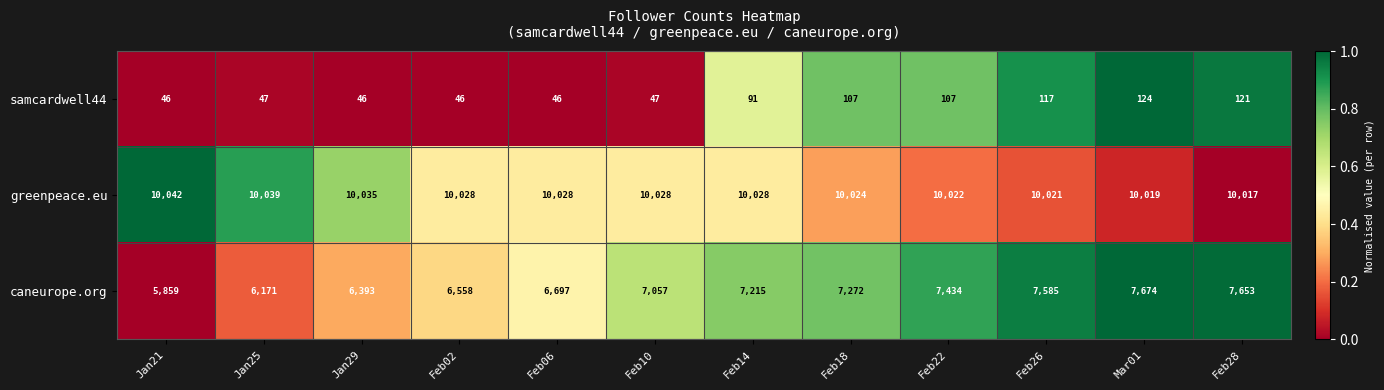

What is the total value across all series at Feb28?

17791